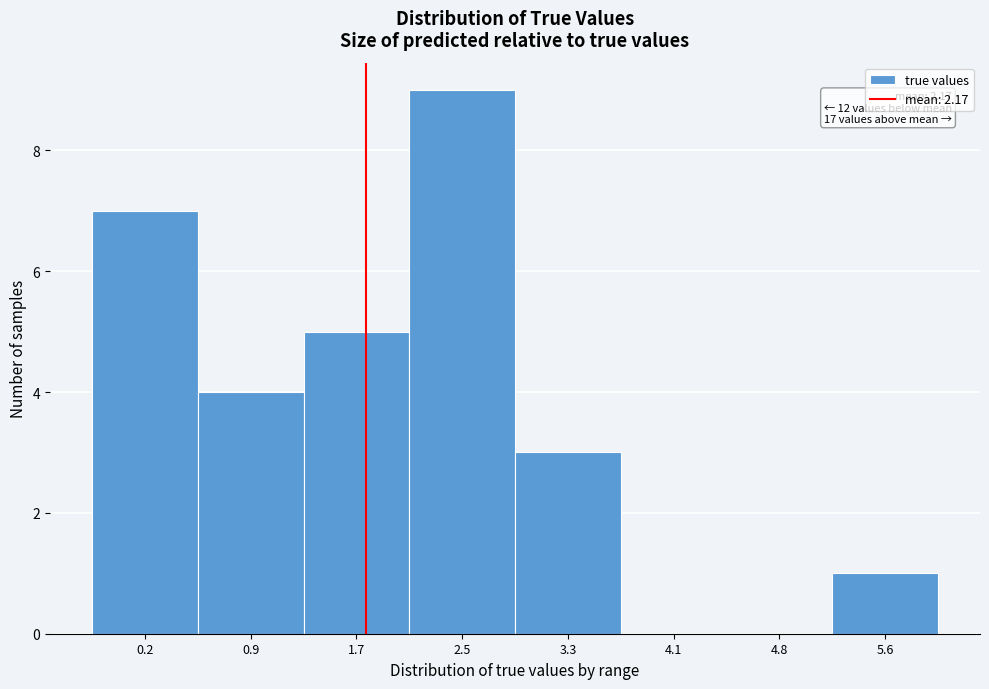

Reading right to left, transcribe all the data shown in this chart.

5.6=1	4.8=0	4.1=0	3.3=3	2.5=9	1.7=5	0.9=4	0.2=7